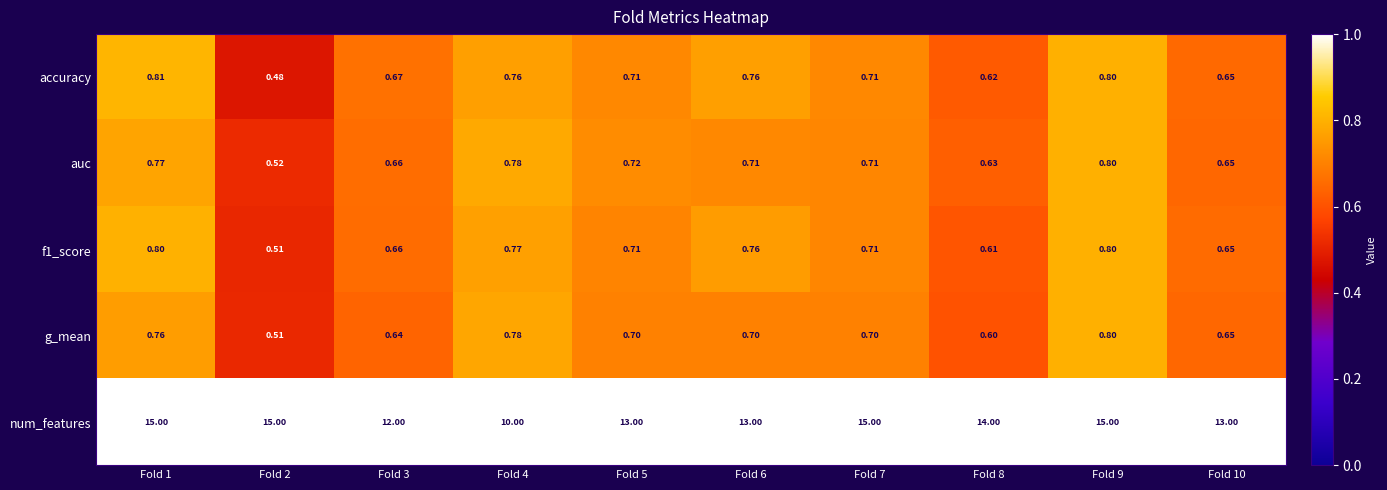

Is the value of f1_score at Fold 7 greater than the value of auc at Fold 1?

No